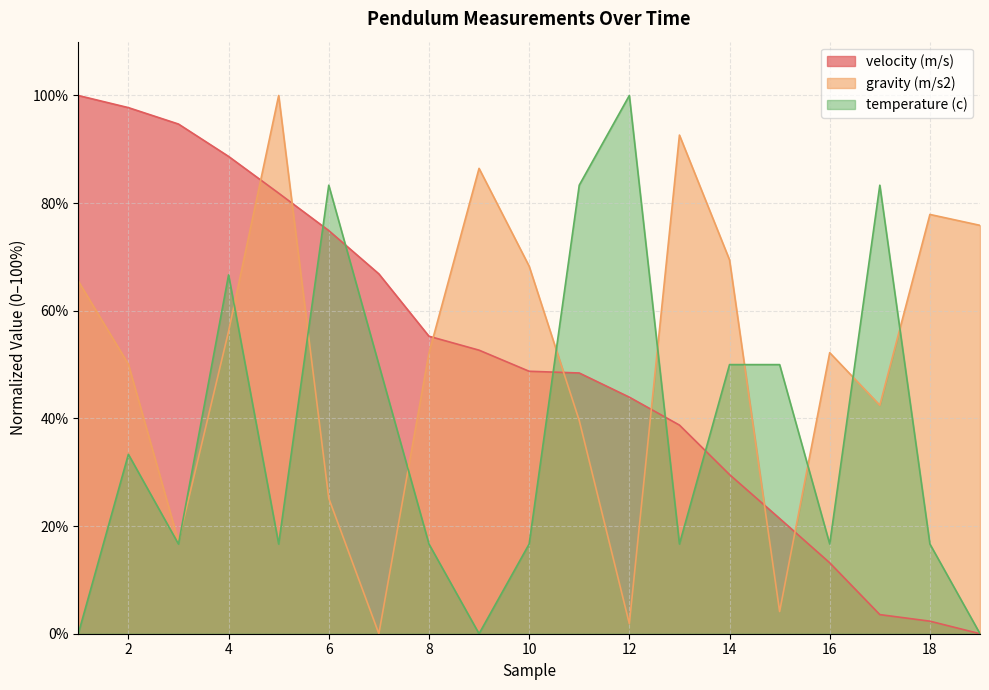

How many times do gravity (m/s2) and temperature (c) cross each other?

10